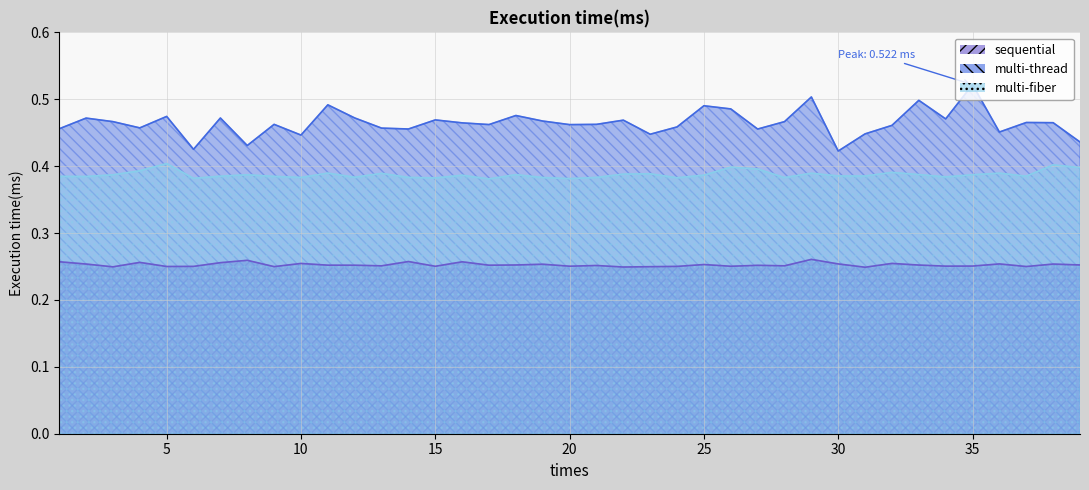

What are all the series names shown in the legend?

sequential, multi-thread, multi-fiber